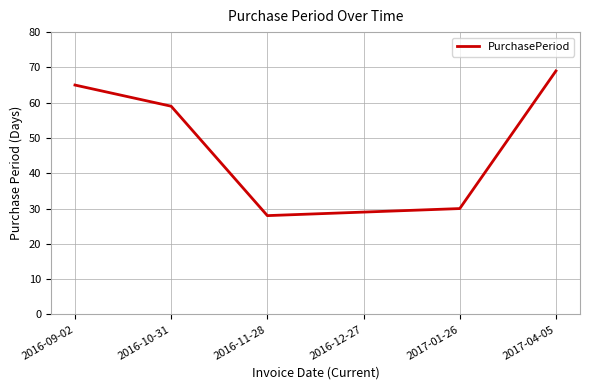

Which has a higher value, 2016-11-28 or 2017-04-05?

2017-04-05